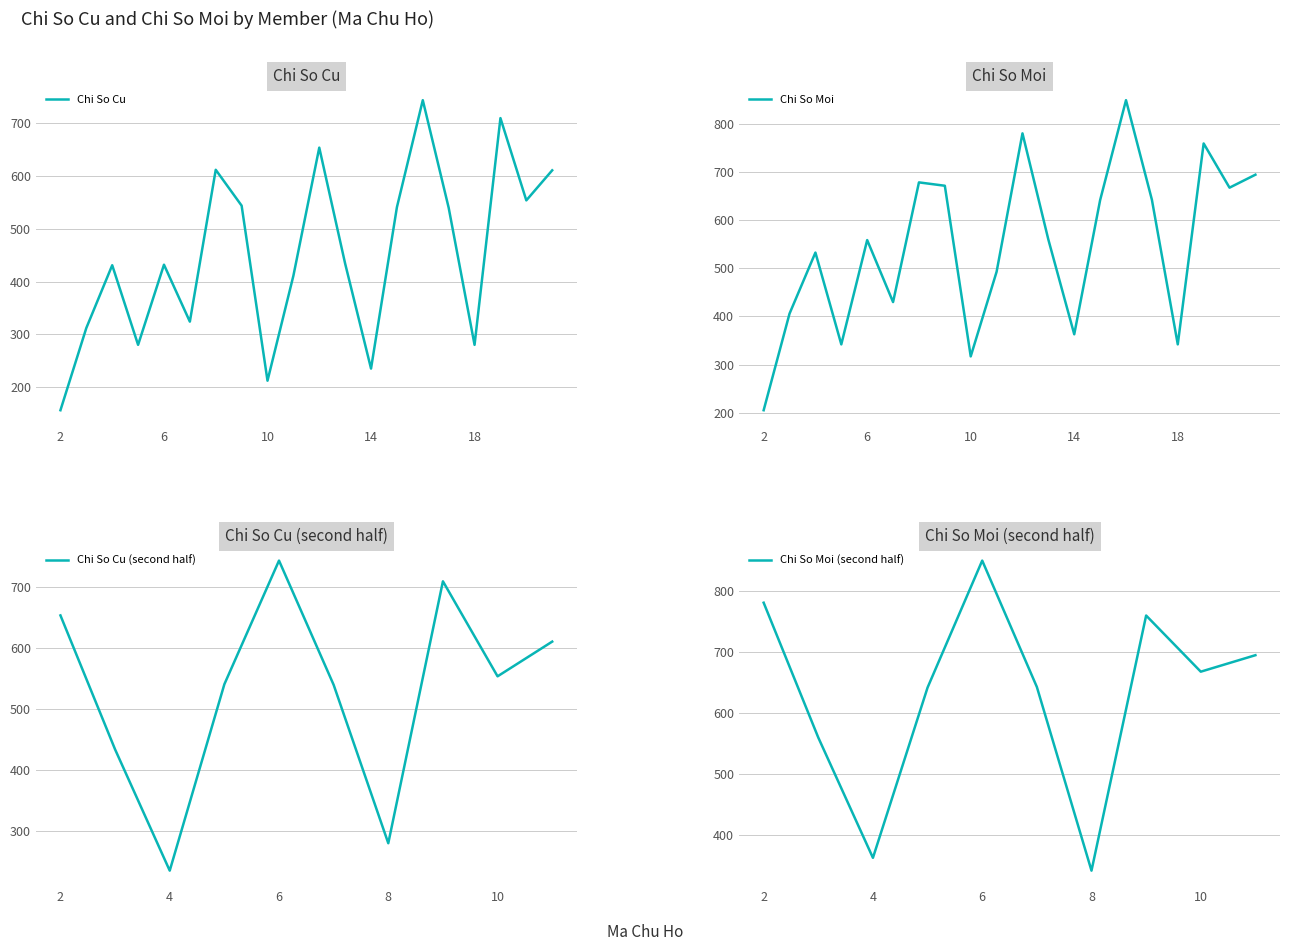

Between 2 and 12, which series saw the biggest shift?

Chi So Moi